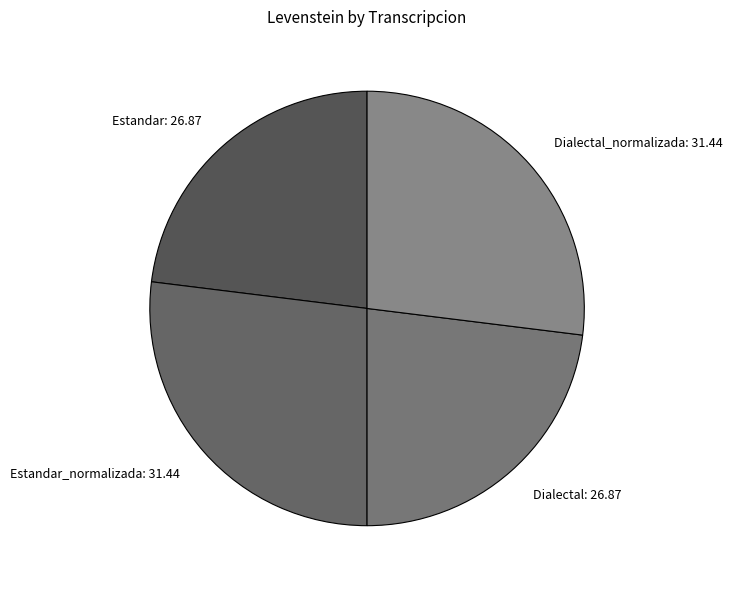

Is the sum of Dialectal and Estandar greater than half?

No